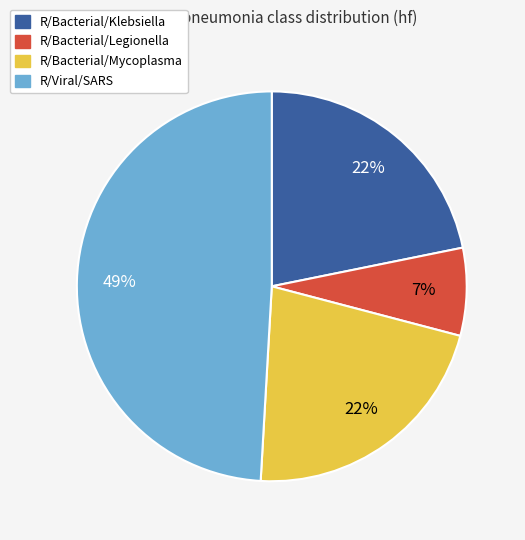

Is it true that R/Bacterial/Klebsiella is 9% of the pie?

False